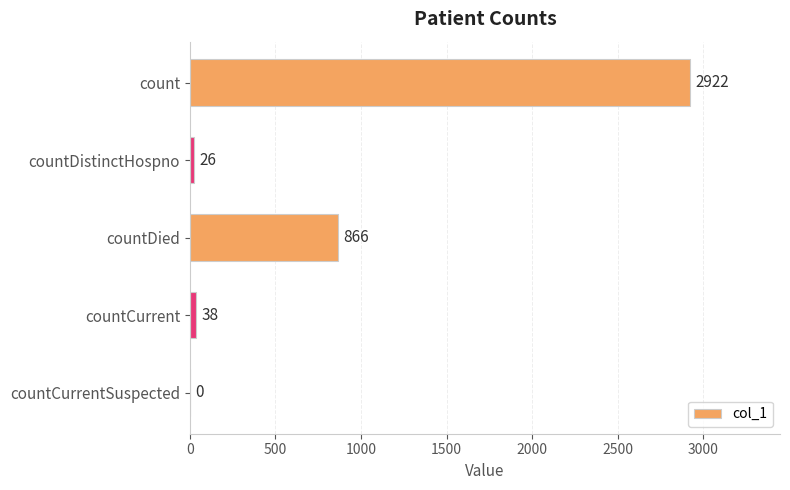

Reading top to bottom, extract all data points from this chart.

count=2922	countDistinctHospno=26	countDied=866	countCurrent=38	countCurrentSuspected=0